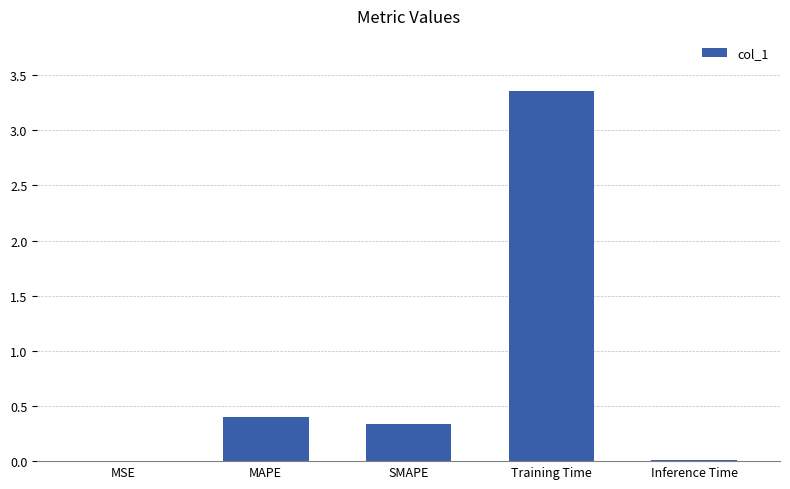

Which has a higher value, SMAPE or MSE?

SMAPE